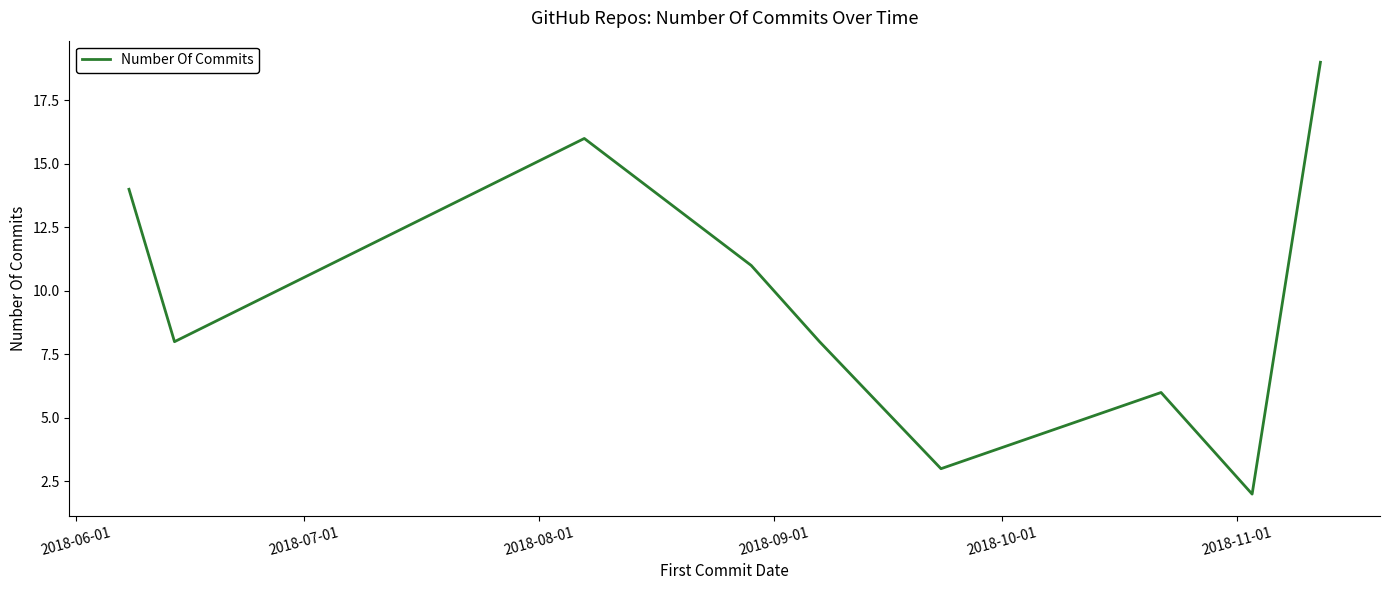

What is the difference between the maximum and minimum values?

17